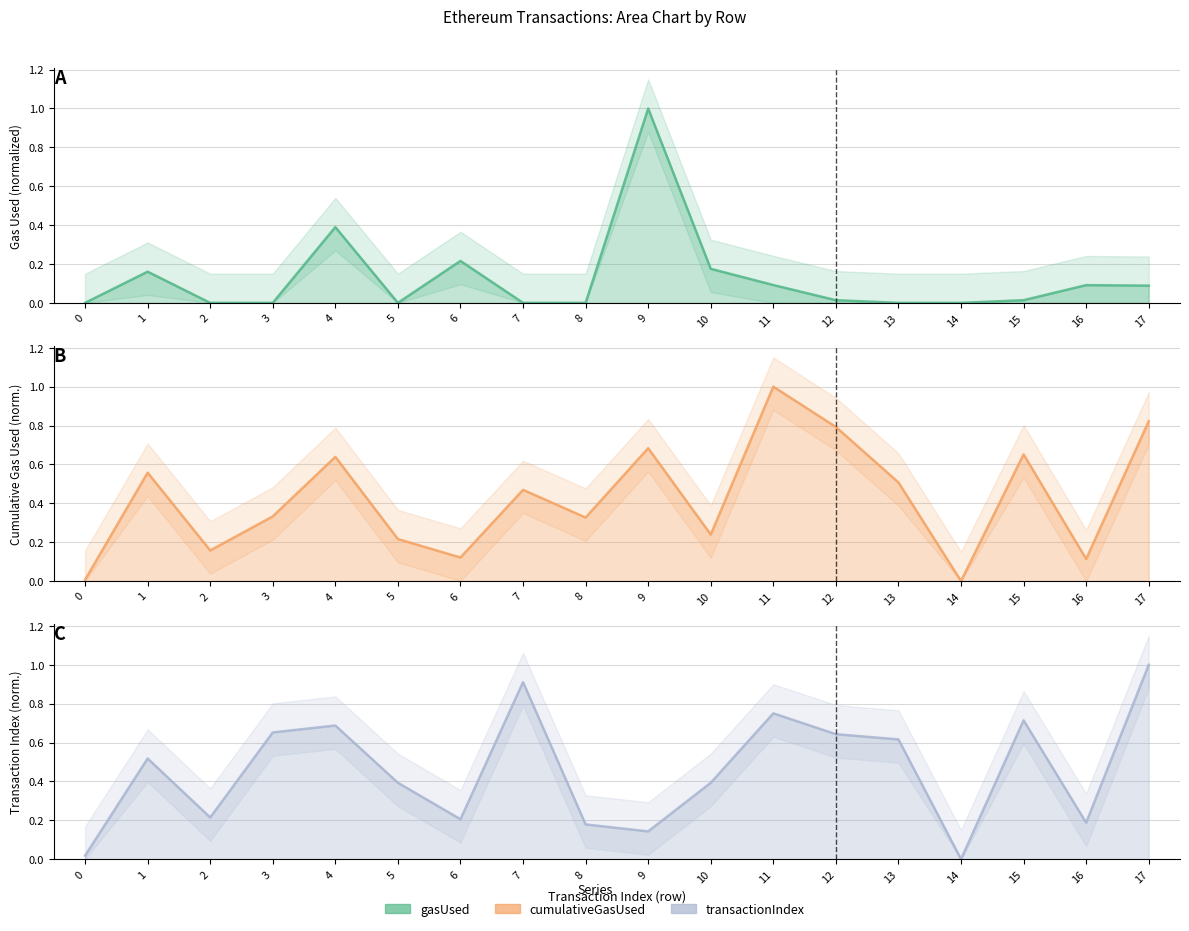

Where is the first local maximum for gasUsed?

1